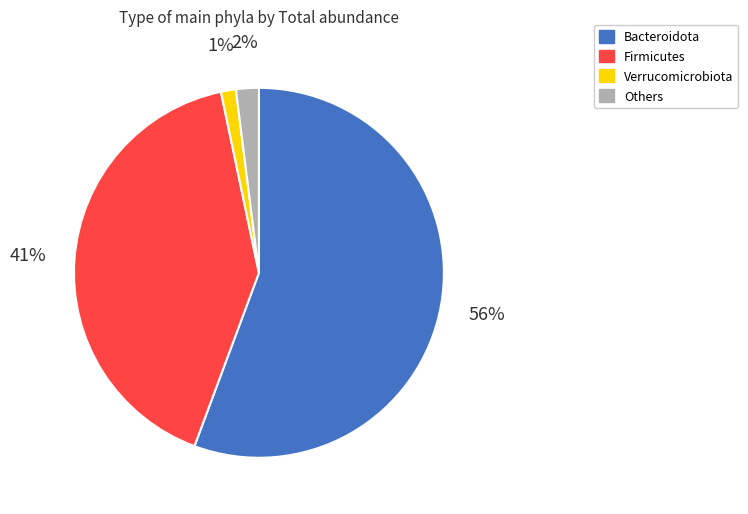

Is there any slice that represents more than half of the pie?

Yes